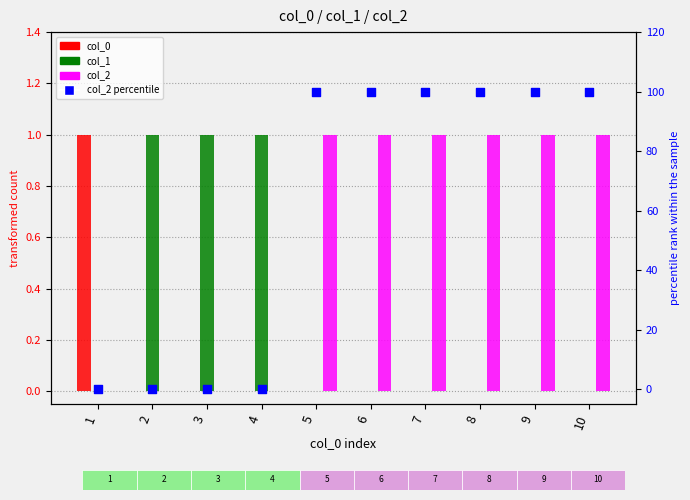

Which series reaches the minimum Y coordinate?

col_0